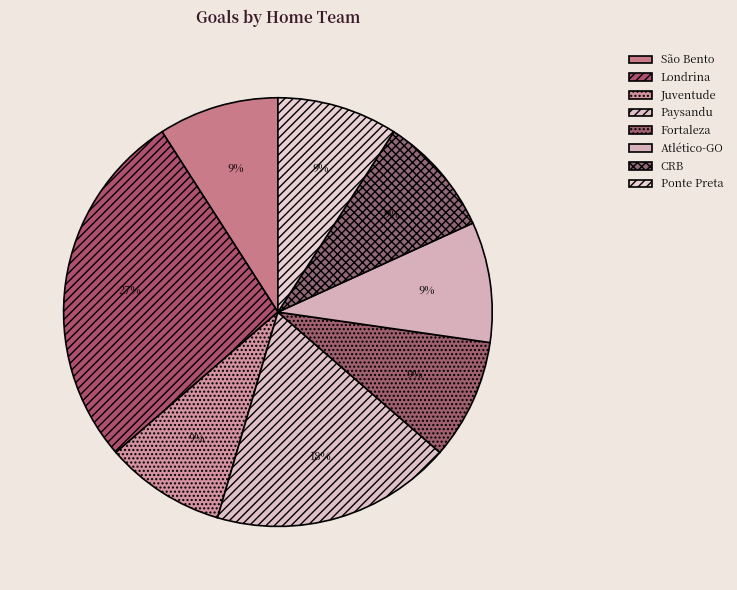

Count the number of slices in the pie.

8